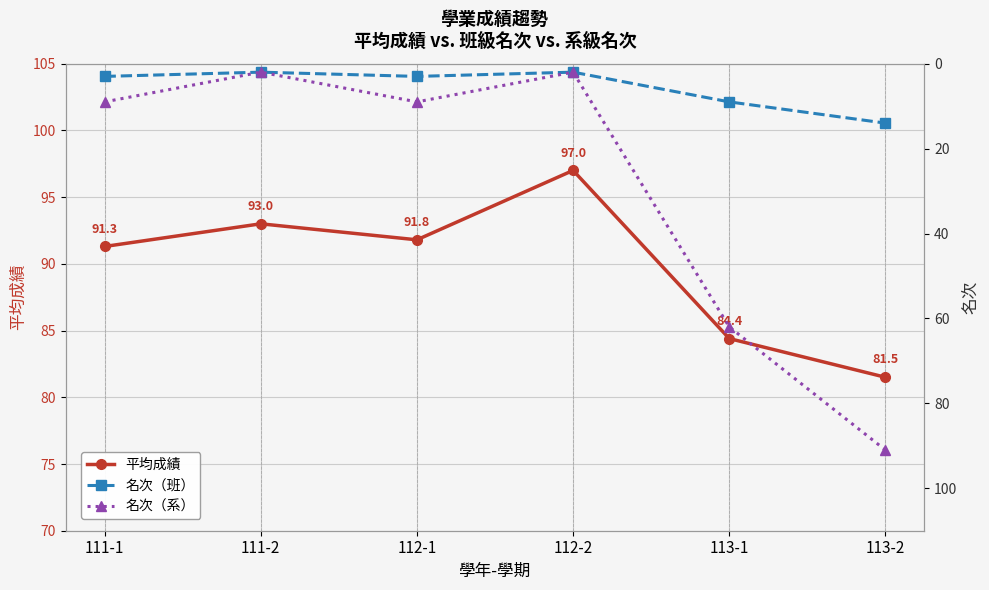

What is the sum of all 名次（系） values?

175.0